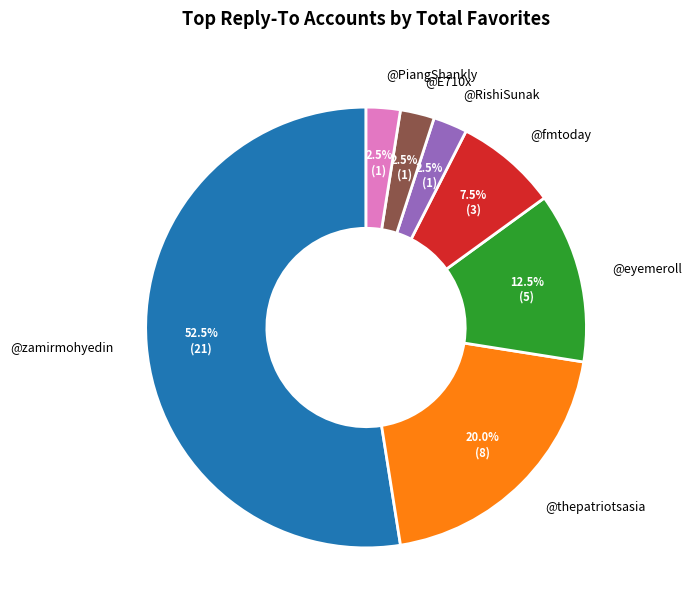

What is the ratio of the value at @eyemeroll to the value at @E710x?

5.0